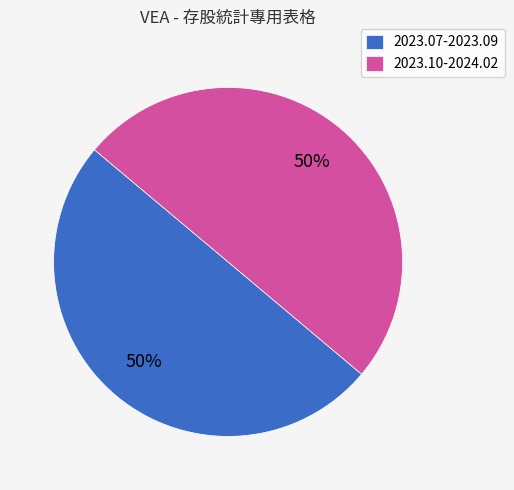

What percentage is the 2023.07-2023.09 slice, to the nearest percent?

50%